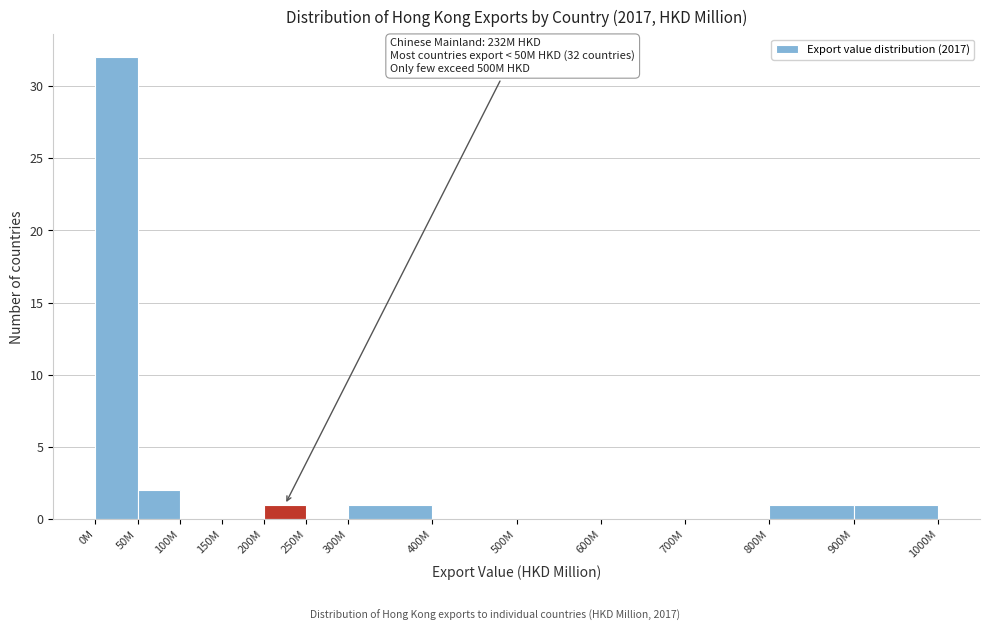

Reading right to left, extract all data points from this chart.

900M=1	800M=1	700M=0	600M=0	500M=0	400M=0	300M=1	250M=0	200M=1	150M=0	100M=0	50M=2	0M=32